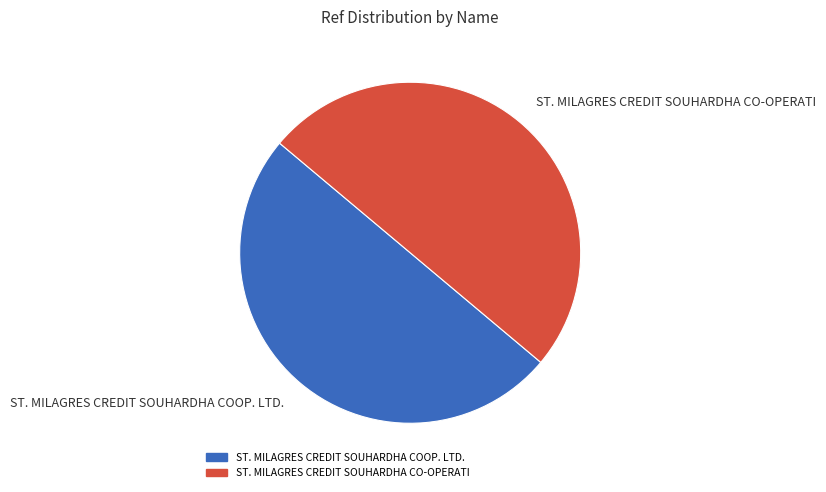

Do ST. MILAGRES CREDIT SOUHARDHA COOP. LTD. and ST. MILAGRES CREDIT SOUHARDHA CO-OPERATI together represent more than half of the pie?

Yes